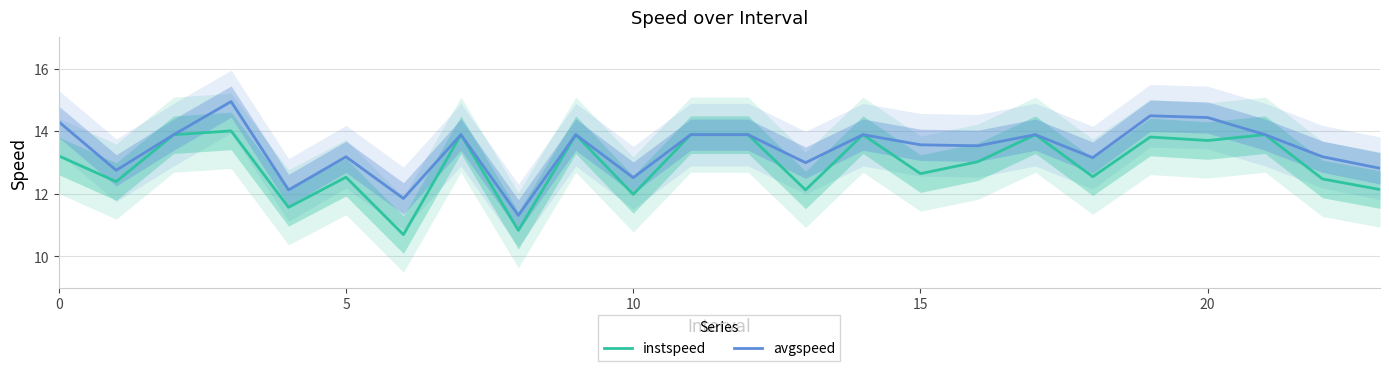

How many categories are shown in the chart?

24